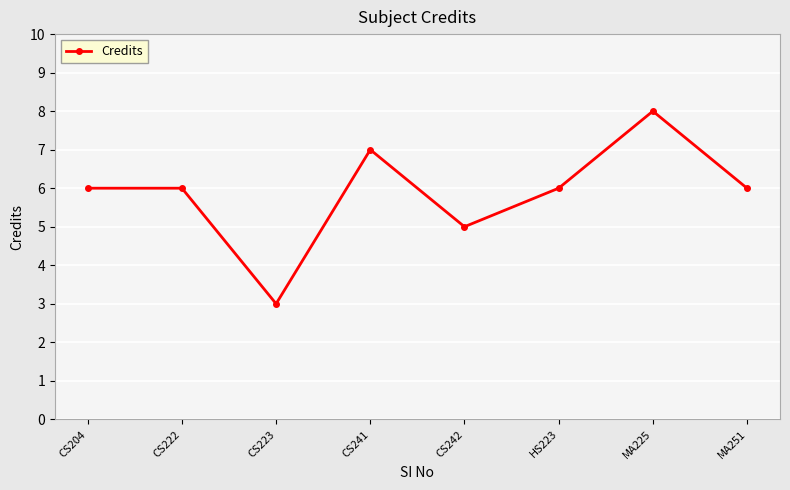

What is the approximate value at CS204?

6